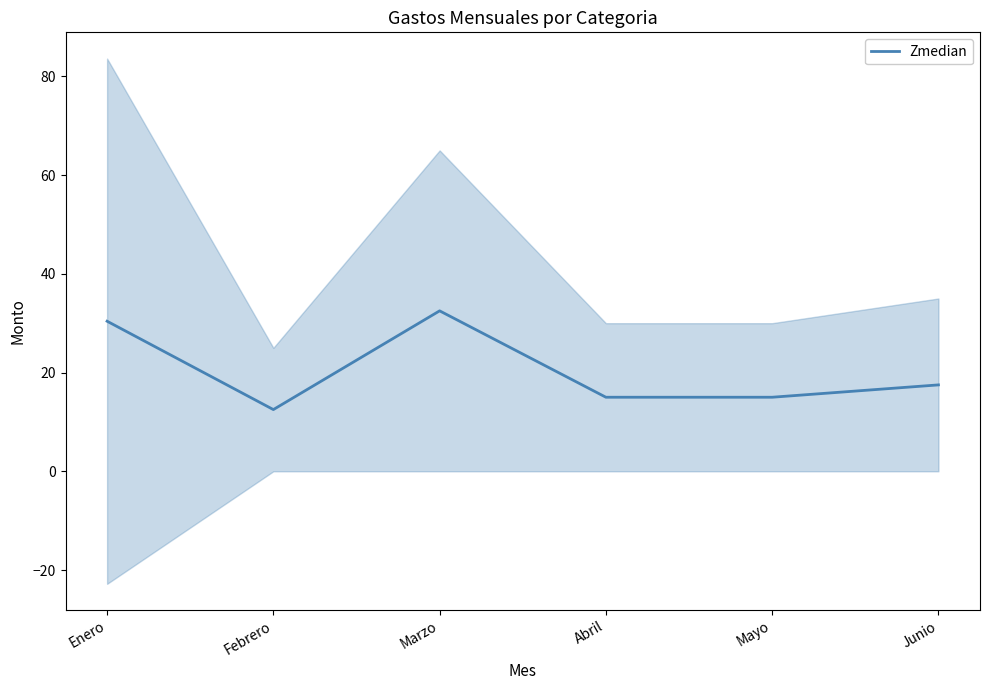

What is the sum of all values?

122.9